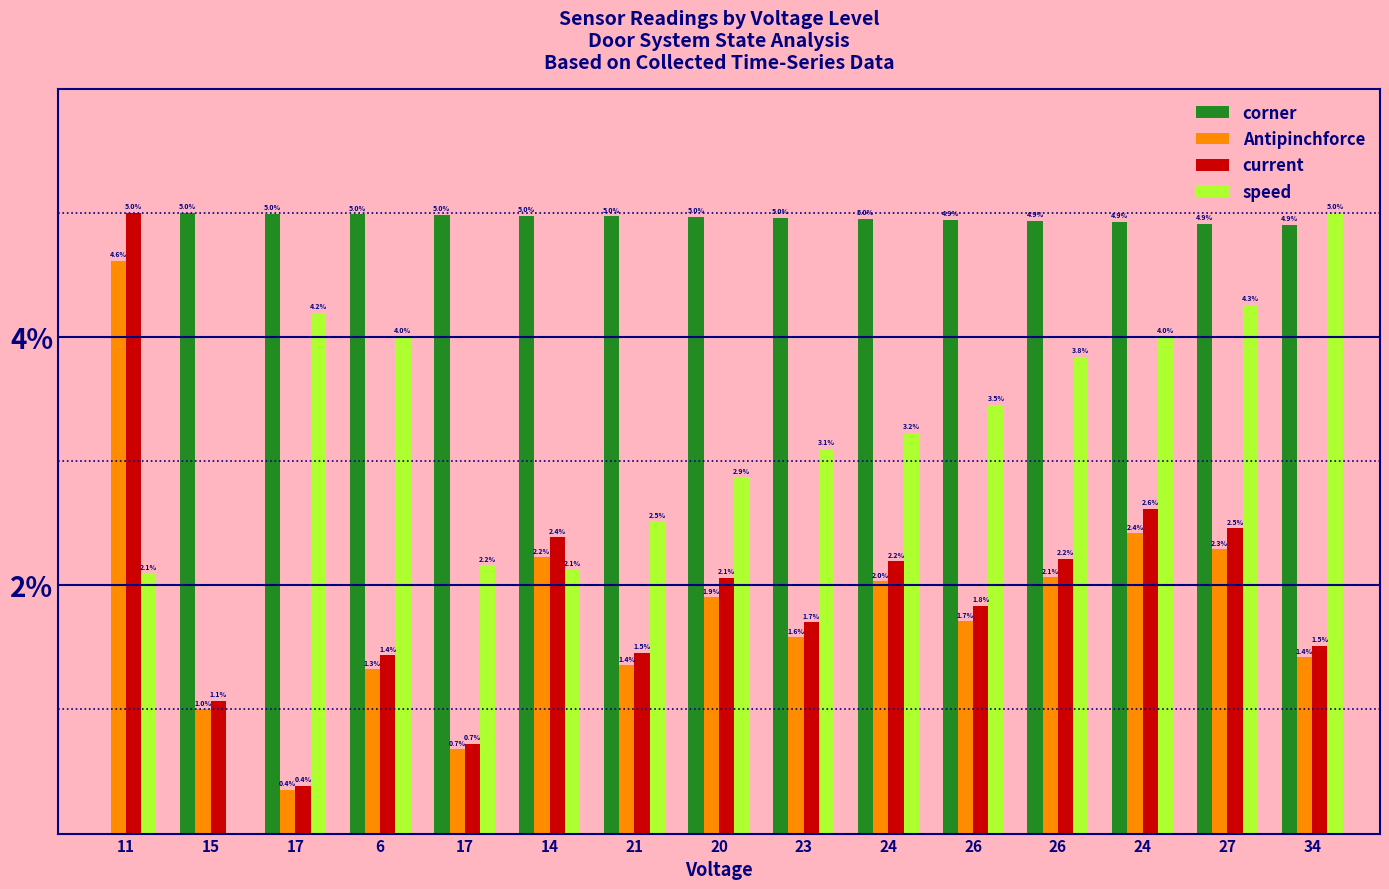

What are all the series names shown in the legend?

corner, Antipinchforce, current, speed